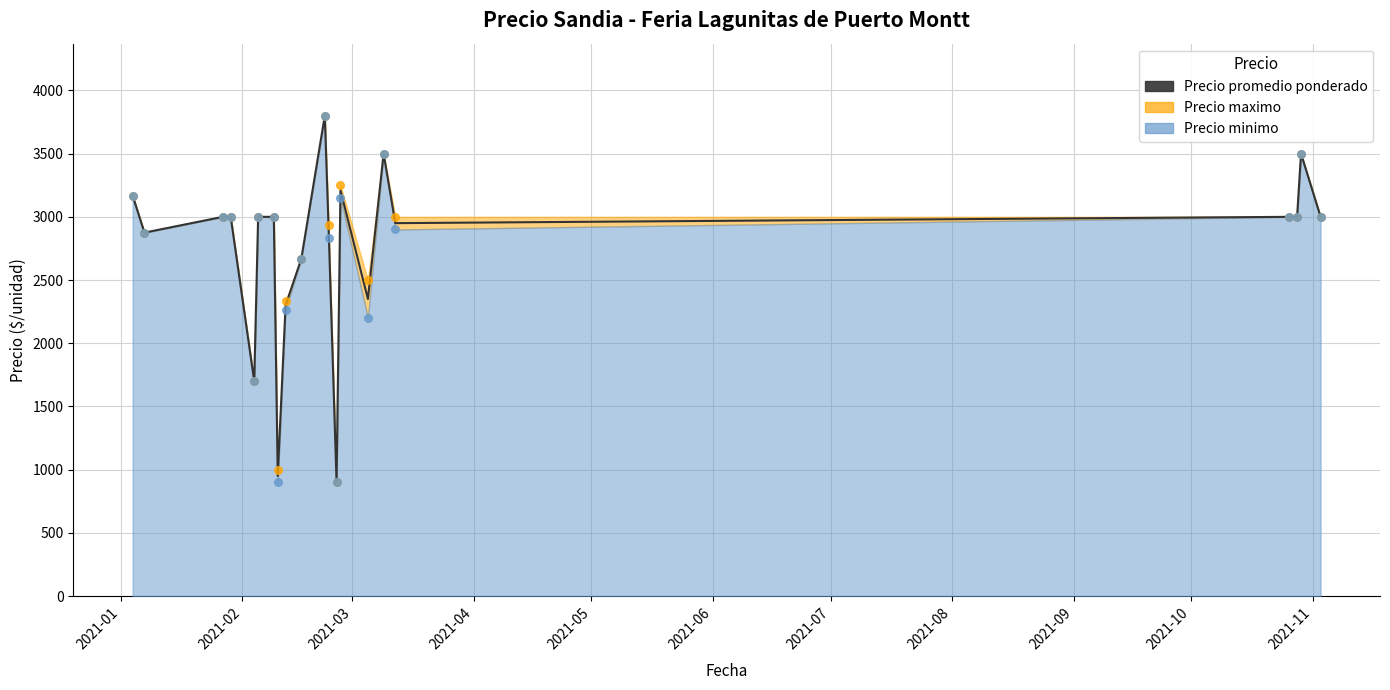

Which has a higher value, 2021-04 or 2021-11?

2021-11